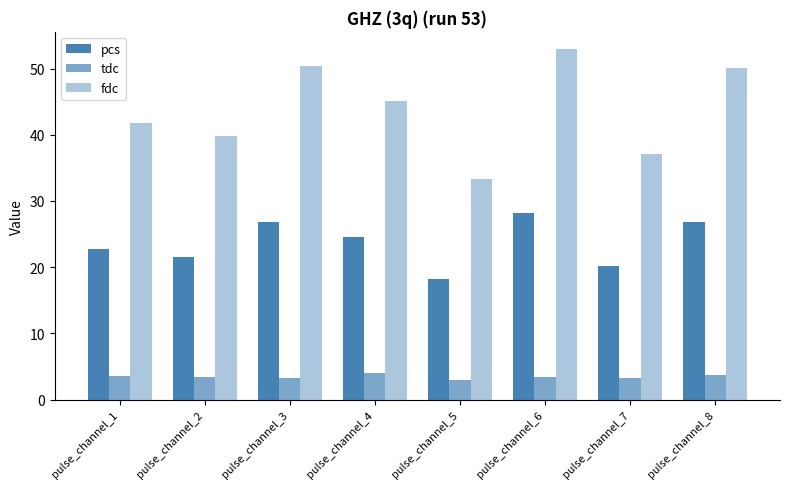

Which series changed the most between pulse_channel_2 and pulse_channel_6?

fdc